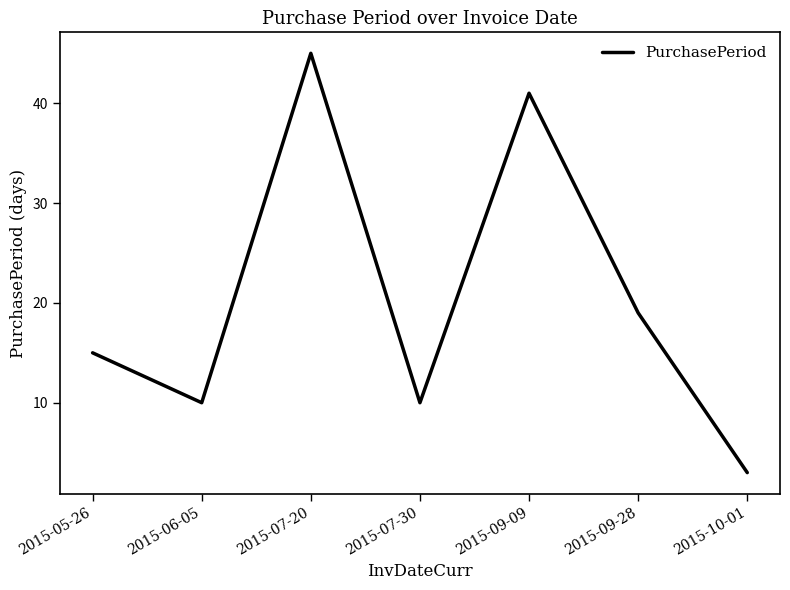

Approximately how many times larger is the value at 2015-07-20 compared to 2015-10-01?

15.0